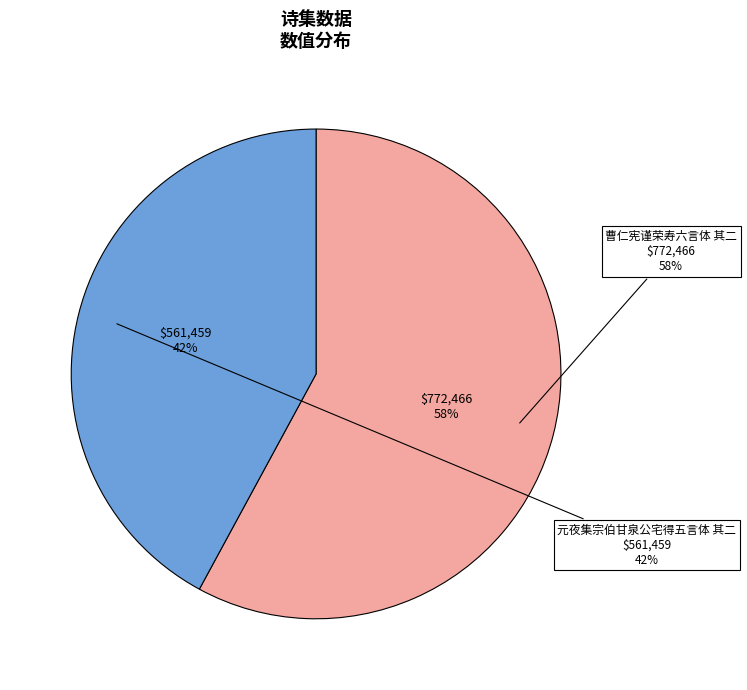

True or false: 元夜集宗伯甘泉公宅得五言体 其二 accounts for 42% of the total.

True